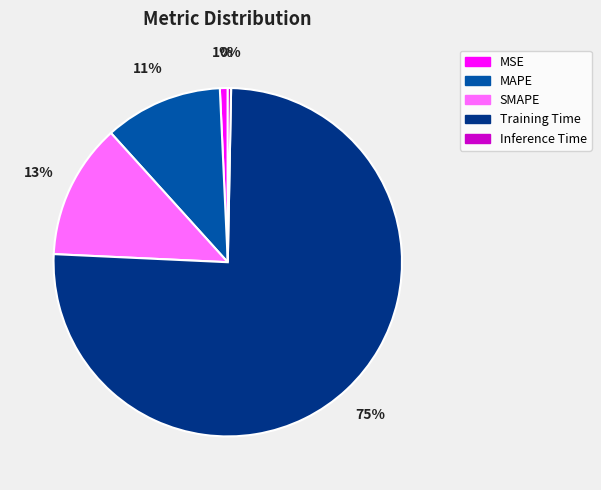

Which slice is the largest?

Training Time